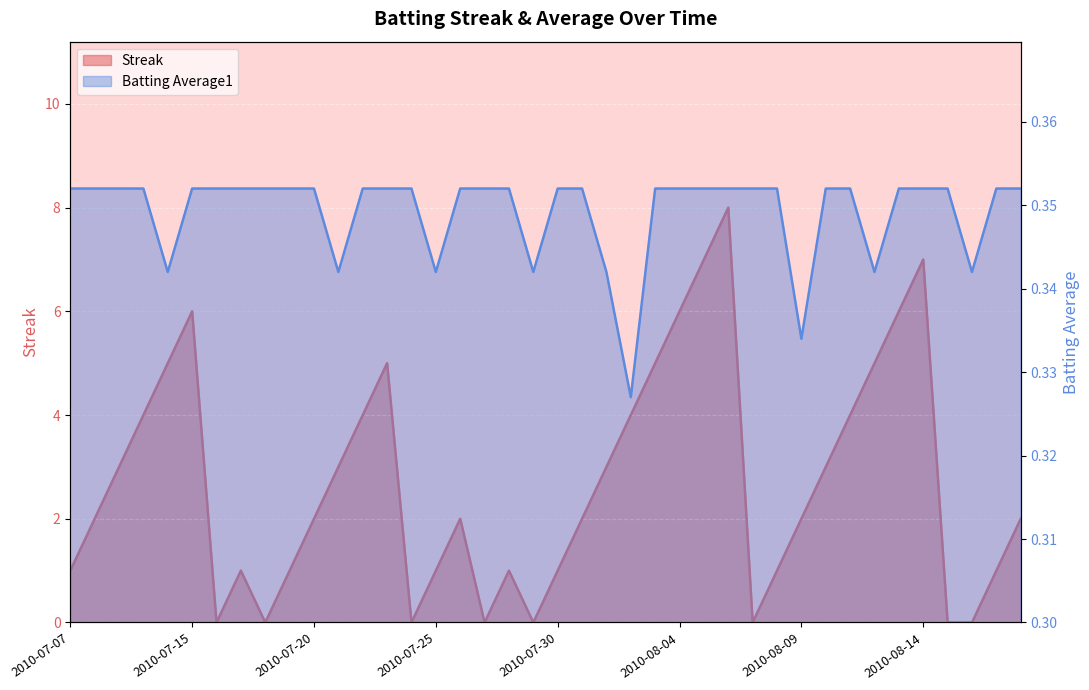

At which category does the chart reach its minimum across all series?

2010-07-16